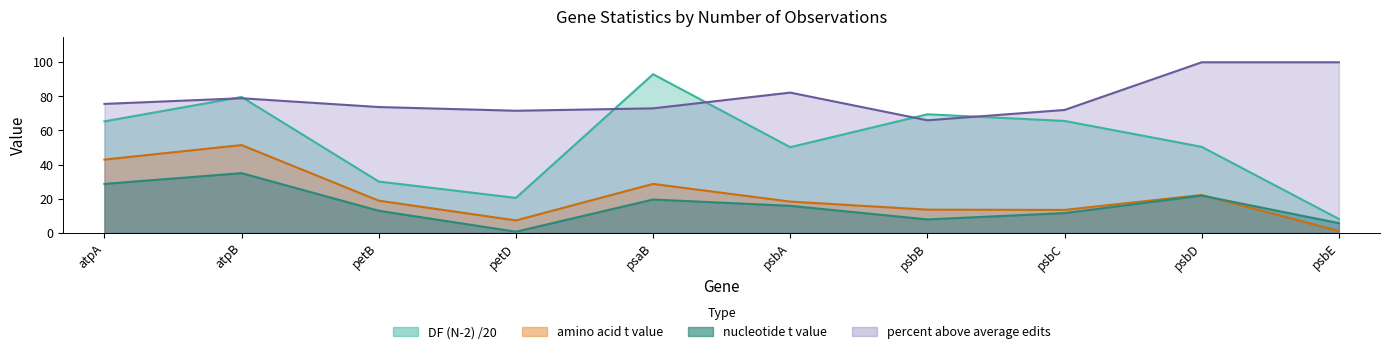

What are all the series names shown in the legend?

DF (N-2), nucleotide t value, amino acid t value, percent above average edits